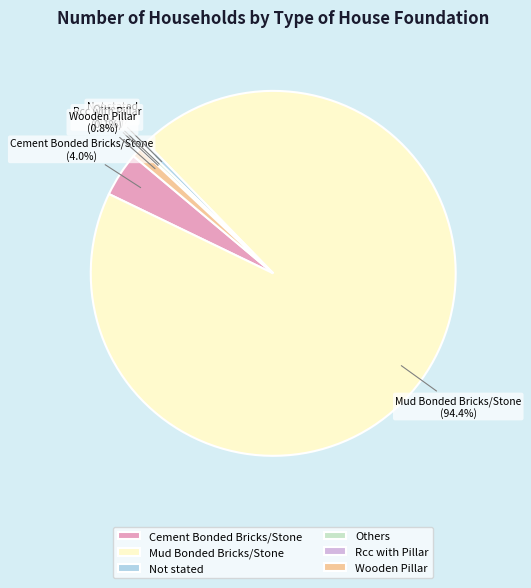

Combined, what portion of the pie is Wooden Pillar and Others?

1.1%